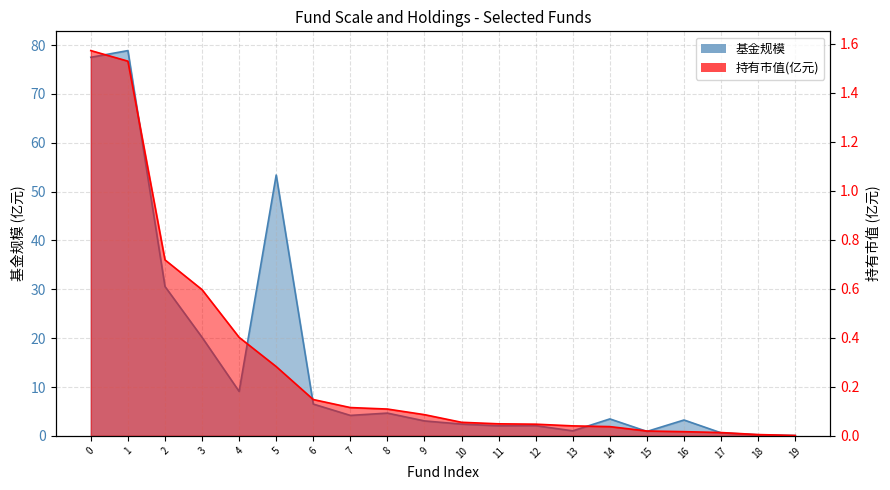

Reading left to right, what are all the values shown in this chart?

基金规模: 77.5	78.9	30.6	20.2	9.1	53.4	6.5	4.2	4.7	3.1	2.4	2.1	2.1	1.0	3.5	0.9	3.2	0.6	0.2	0.1
持有市值(亿元): 1.6	1.5	0.7	0.6	0.4	0.3	0.1	0.1	0.1	0.1	0.1	0.0	0.0	0.0	0.0	0.0	0.0	0.0	0.0	0.0